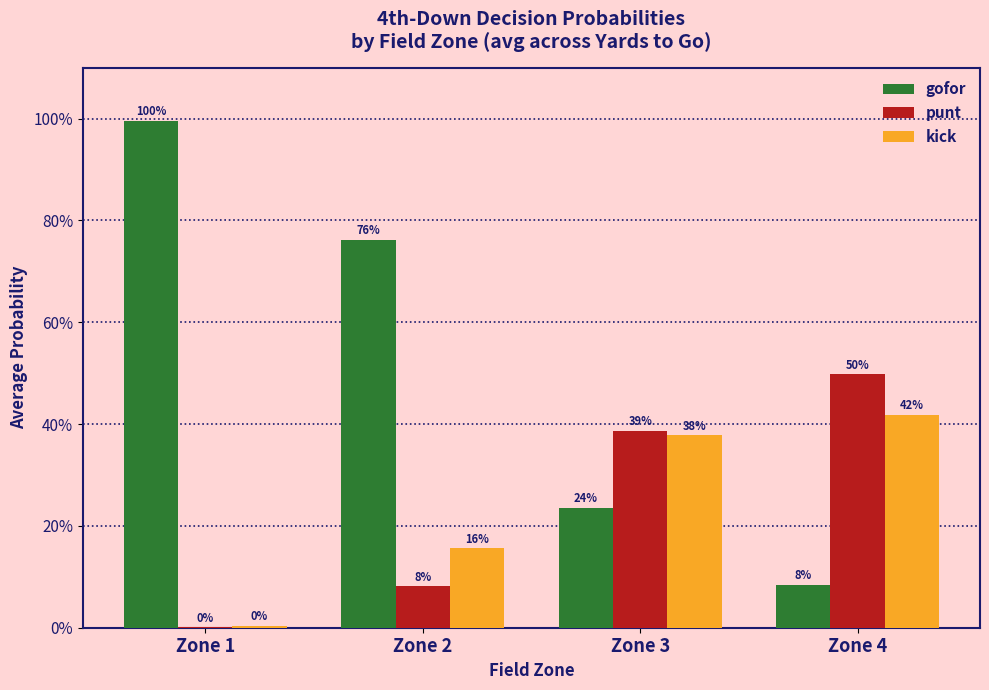

Reading left to right, extract all data points from this chart.

gofor: 1.0	0.8	0.2	0.1
punt: 0.0	0.1	0.4	0.5
kick: 0.0	0.2	0.4	0.4